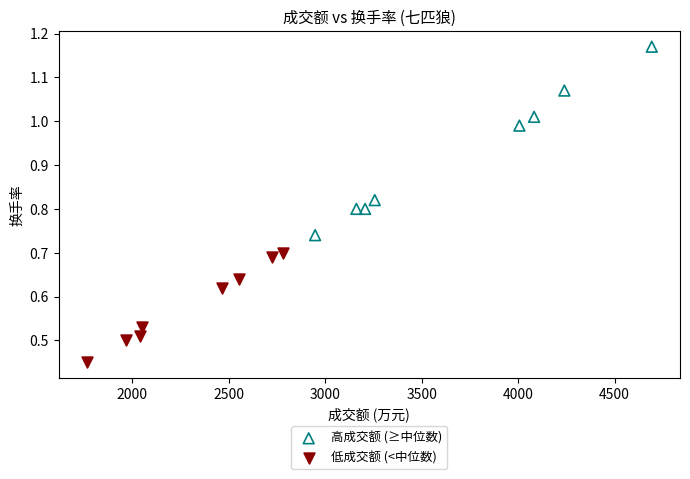

Which series contains the highest Y value?

高成交额 (≥中位数)